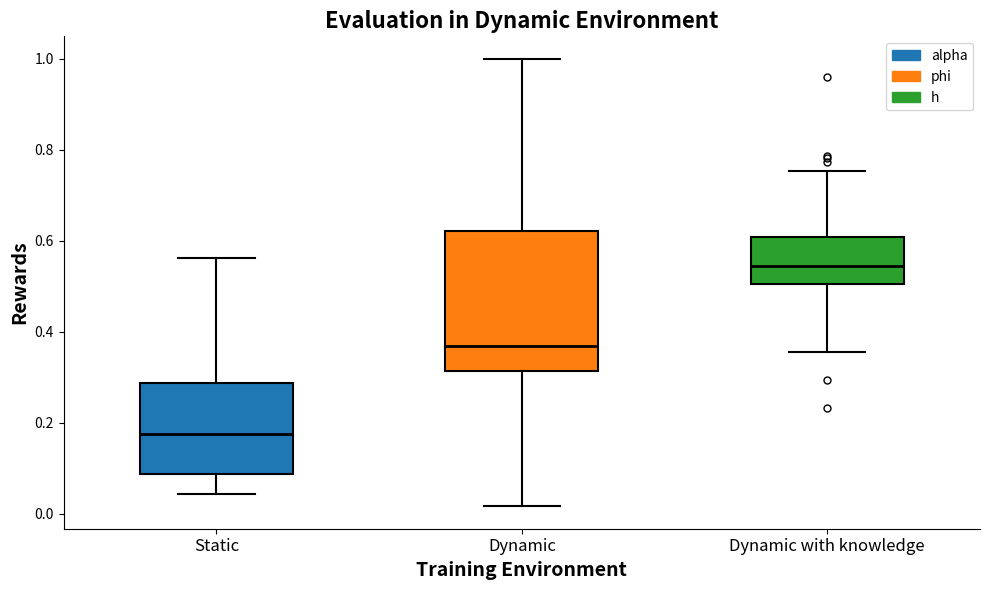

Which box is the tallest, from its lower edge to its upper edge?

Dynamic